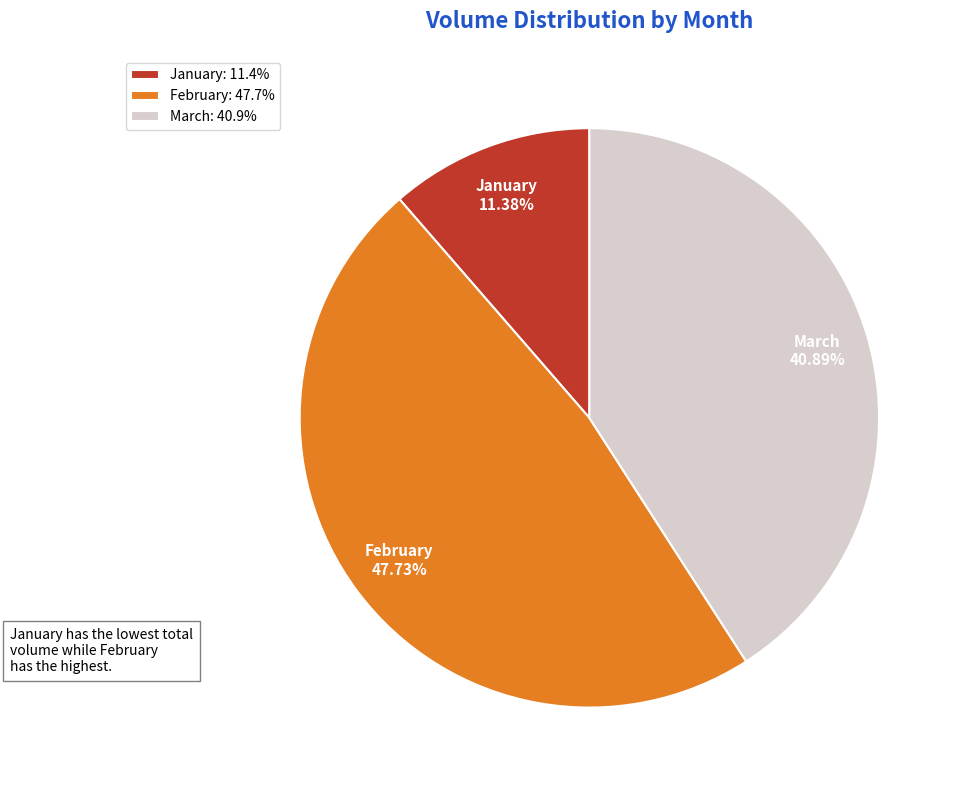

Rank the categories by value from lowest to highest.

January: 11.4%, March: 40.9%, February: 47.7%